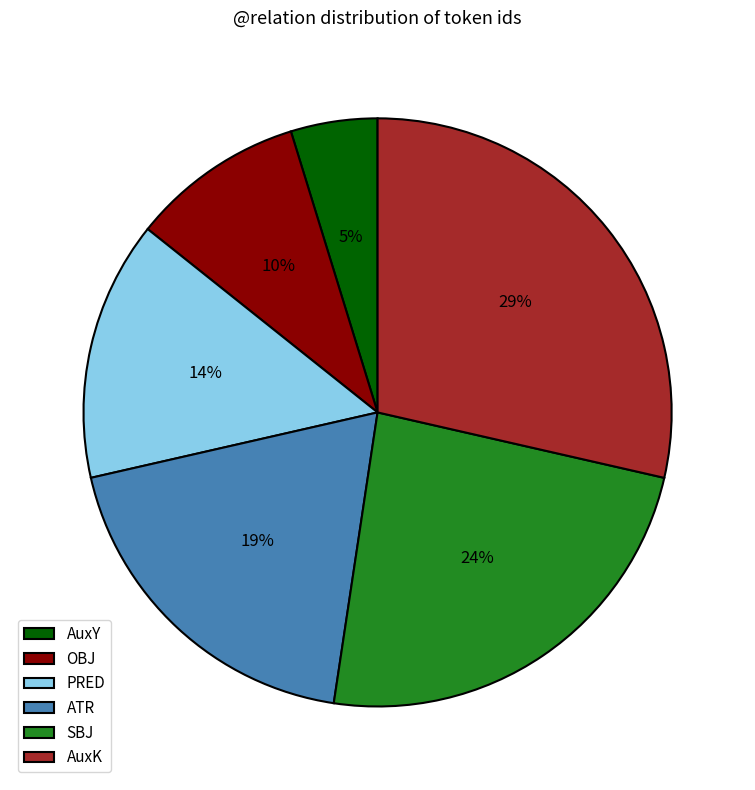

How many segments does this pie chart have?

6